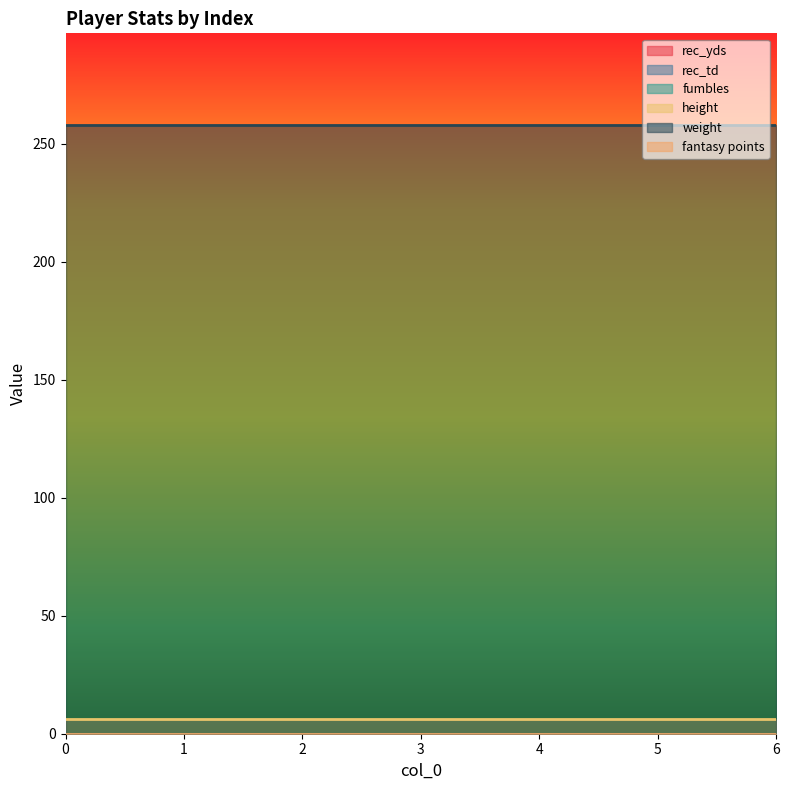

Rank the series by their maximum value, from highest to lowest.

weight, height, rec_yds, rec_td, fumbles, fantasy points